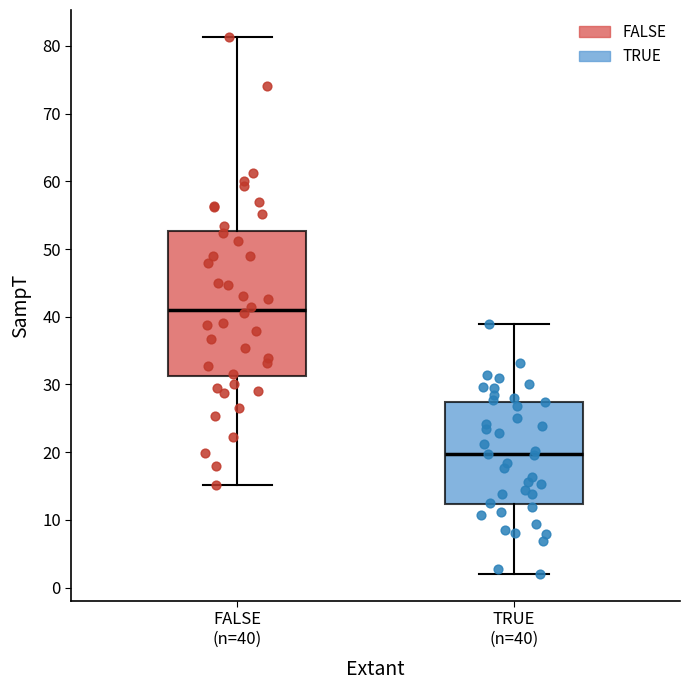

Comparing the boxes themselves (not the whiskers), which one is the tallest?

FALSE (n=40)